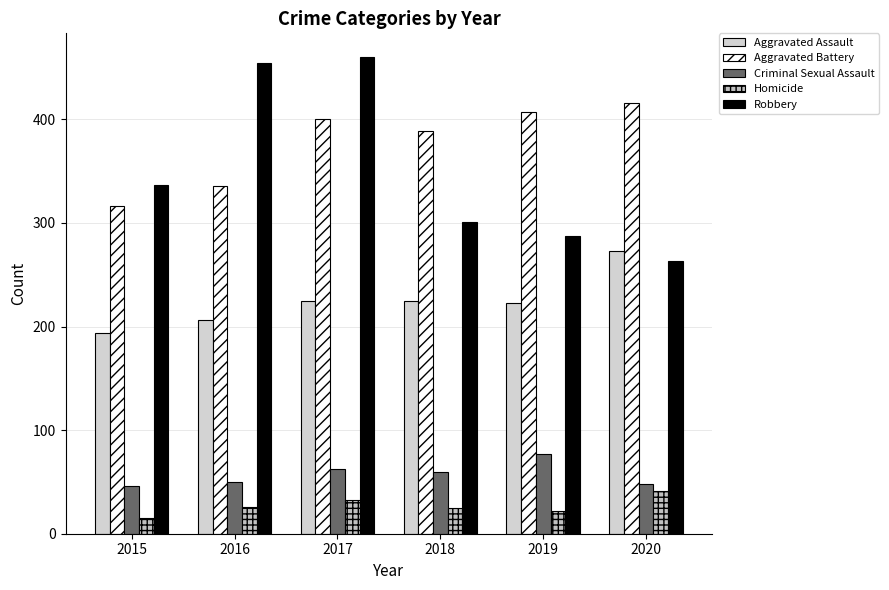

At which category does the chart reach its peak across all series?

2017